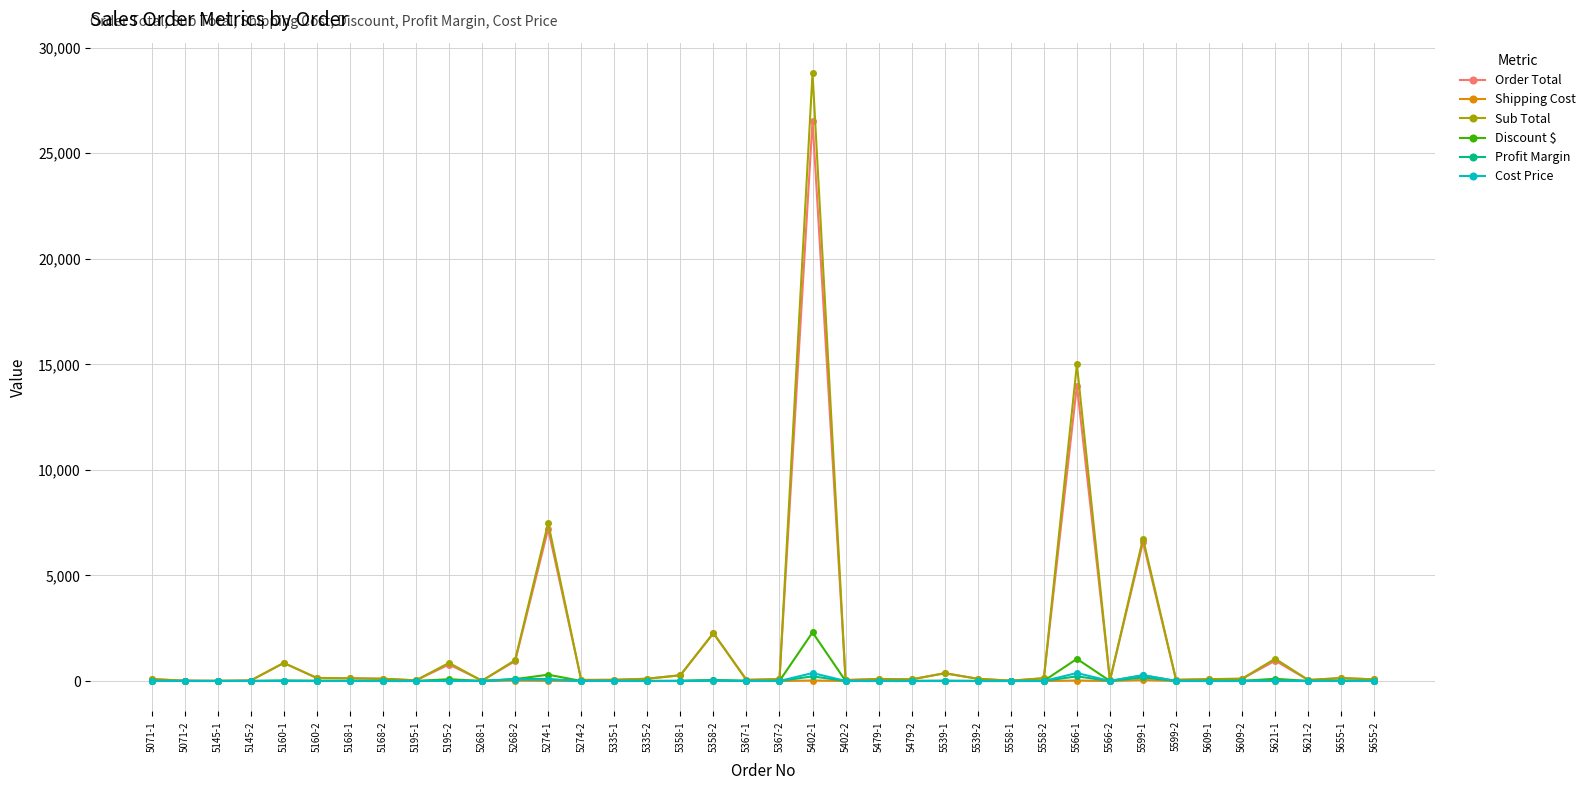

How many data points in Cost Price are above 3?

19